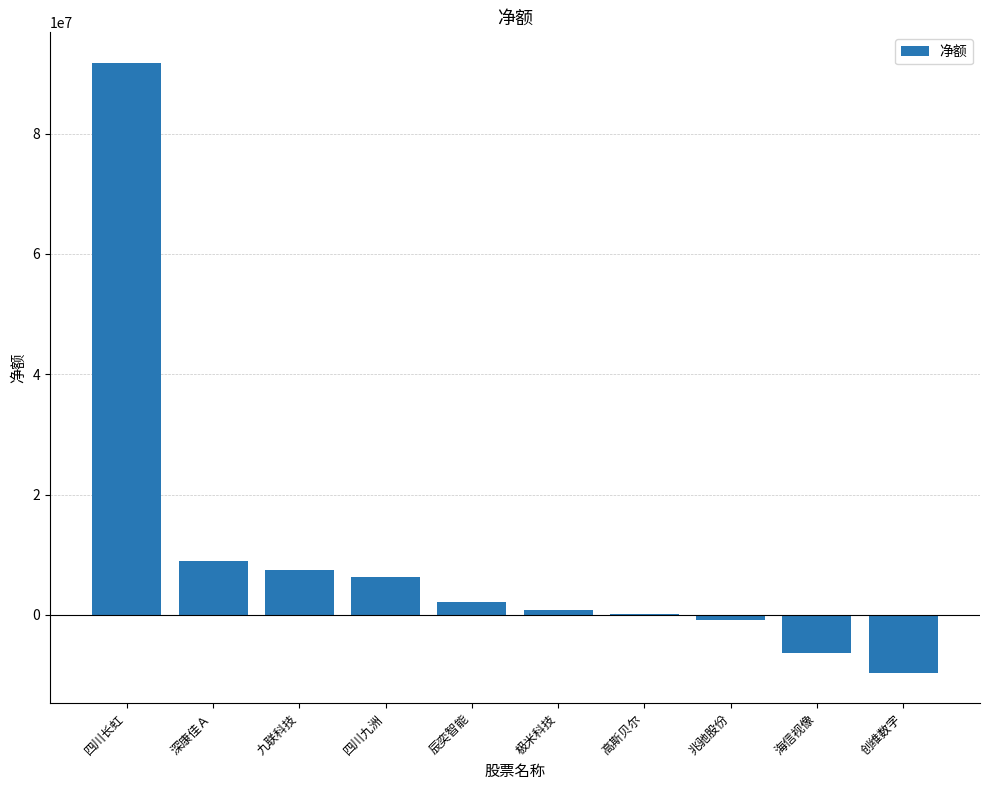

At which label is the value closest to 41088309?

深康佳Ａ